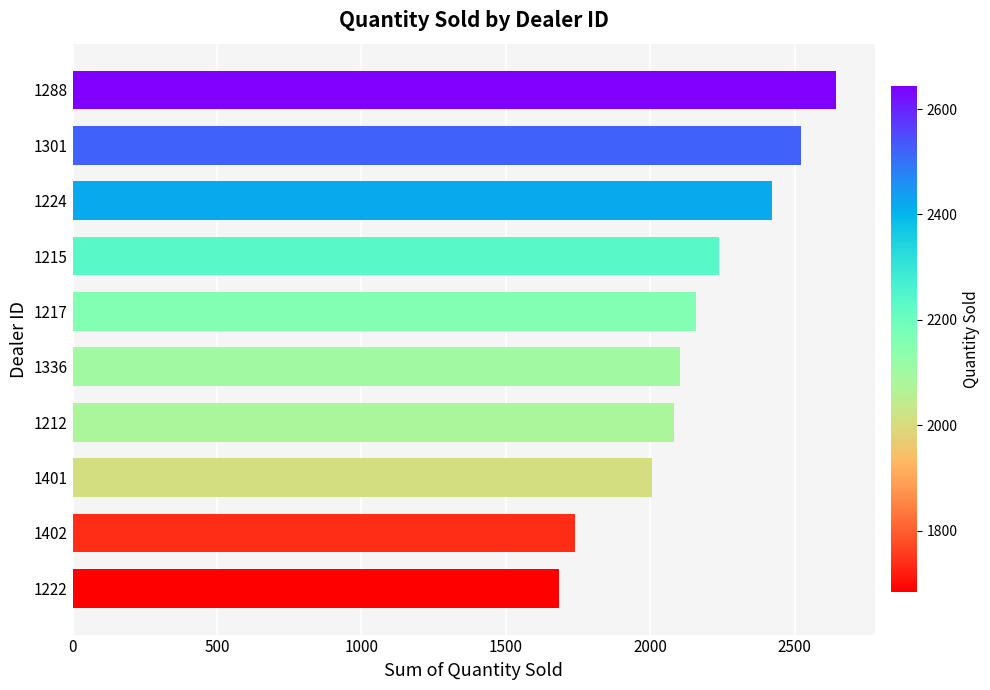

Approximately how many times larger is the value at 1222 compared to 1402?

1.0